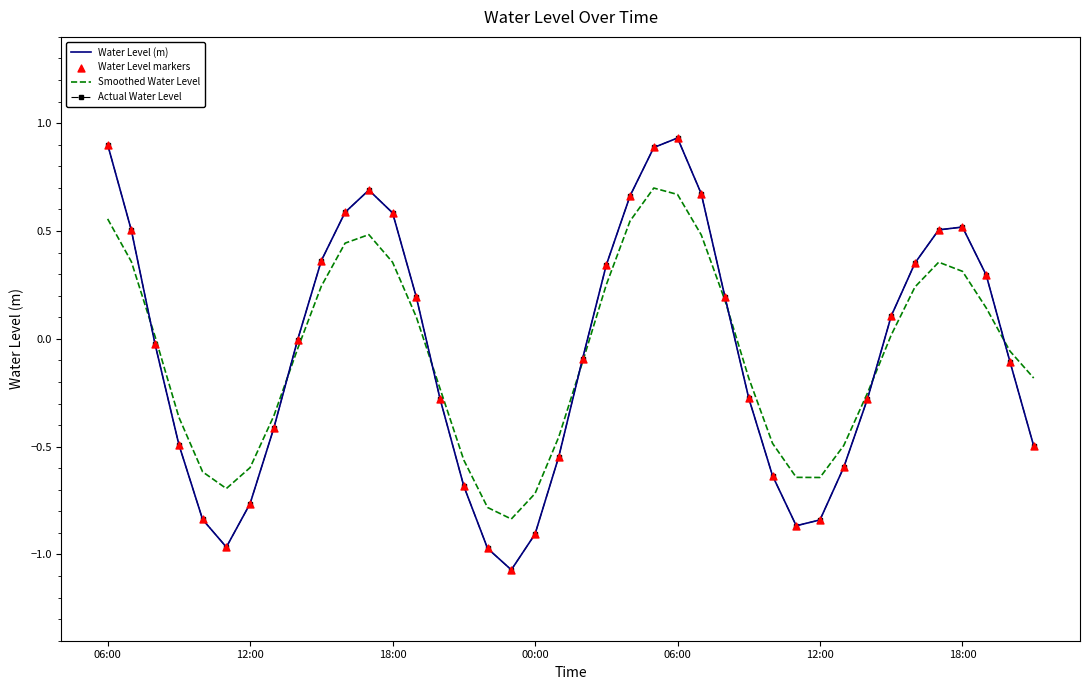

At which category is the sum across all series the highest?

06:00